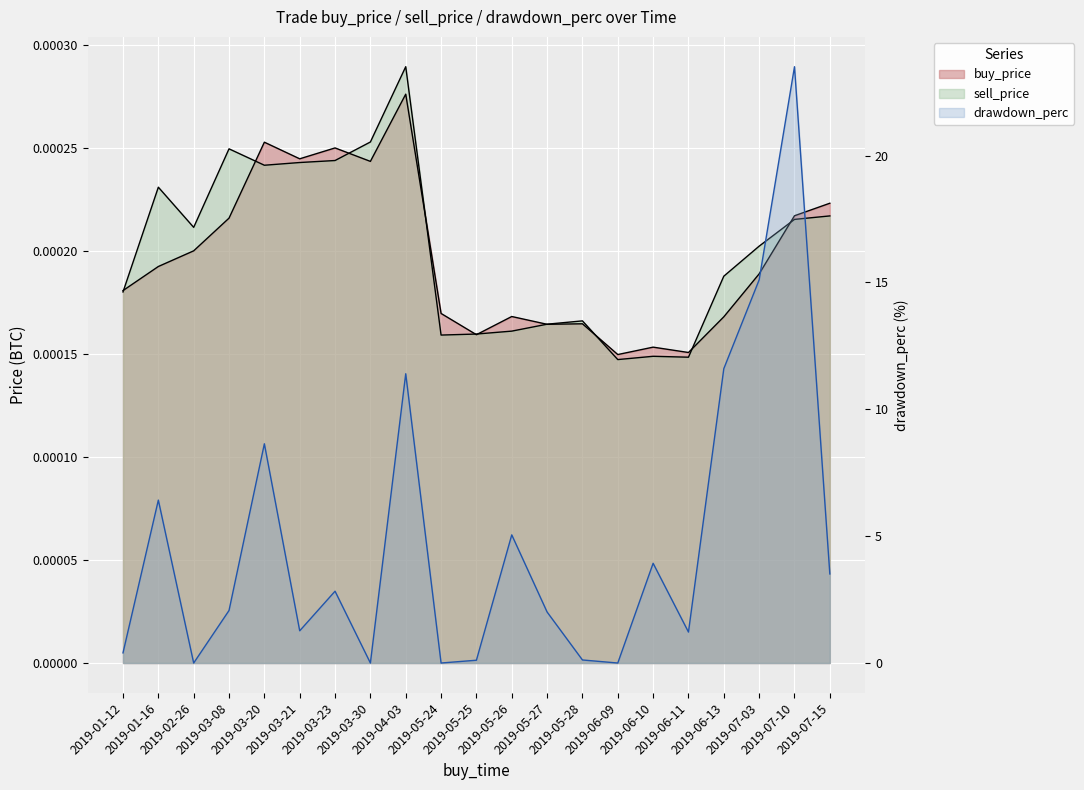

How many intersections are there between buy_price and sell_price?

10